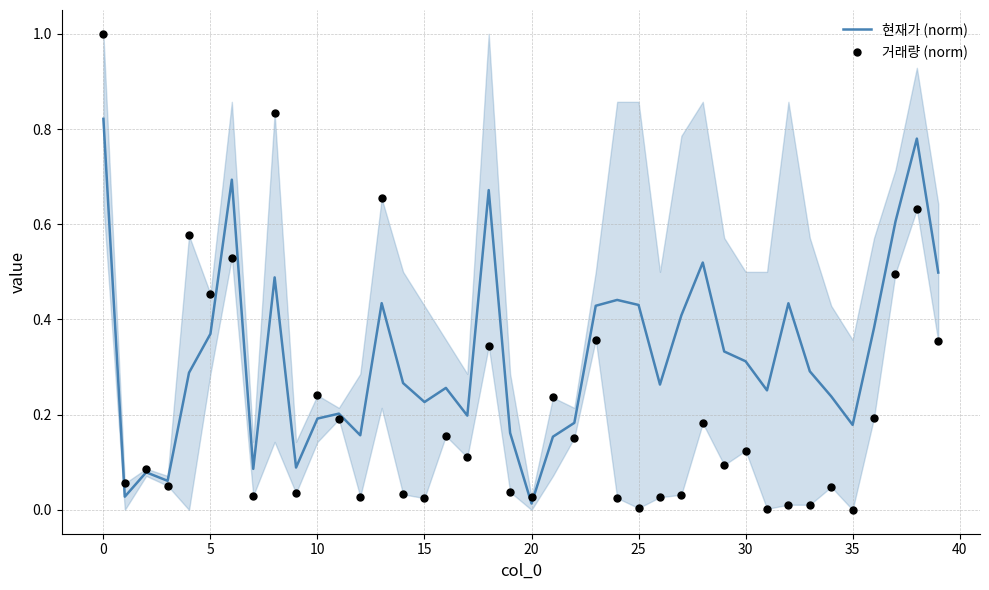

Which series has the largest Y range (max minus min)?

거래량 (norm)